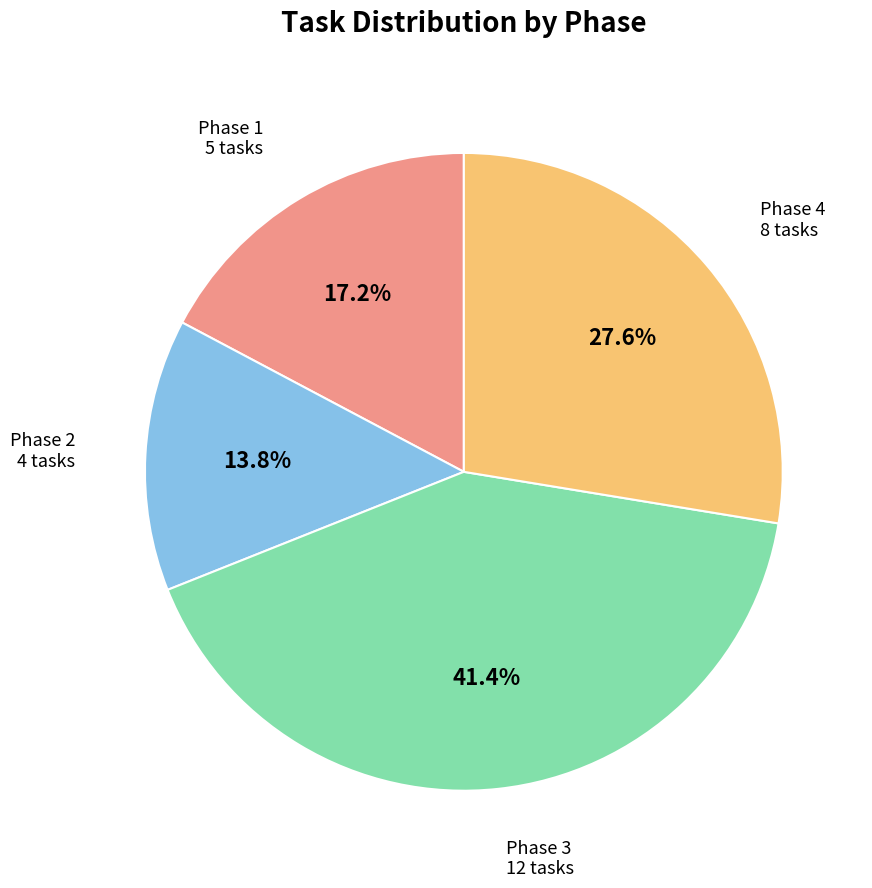

Is there a majority slice in this chart?

No